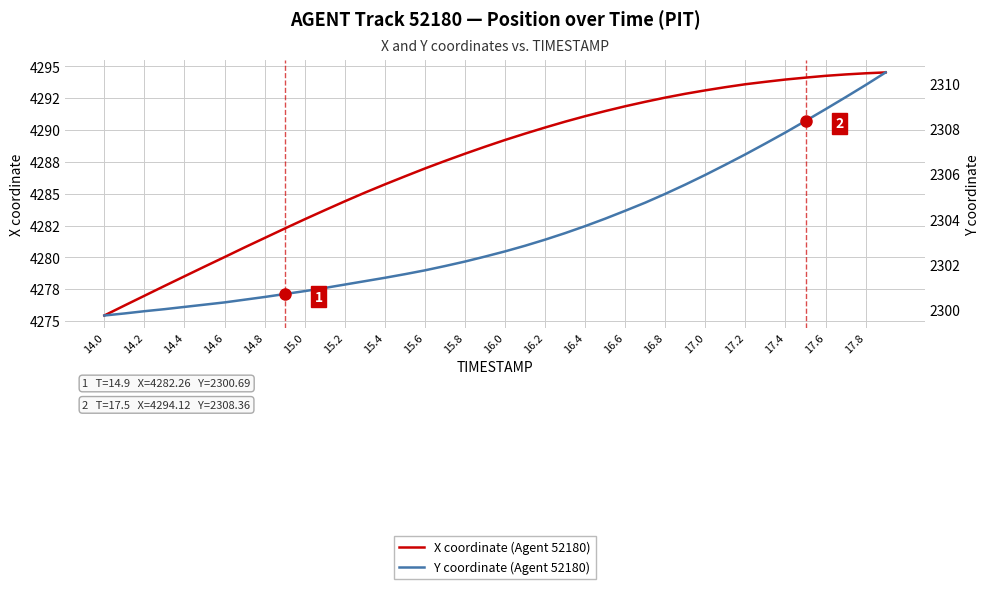

What is the value of the X coordinate (Agent 52180) point at the 32nd from the left?

4293.4